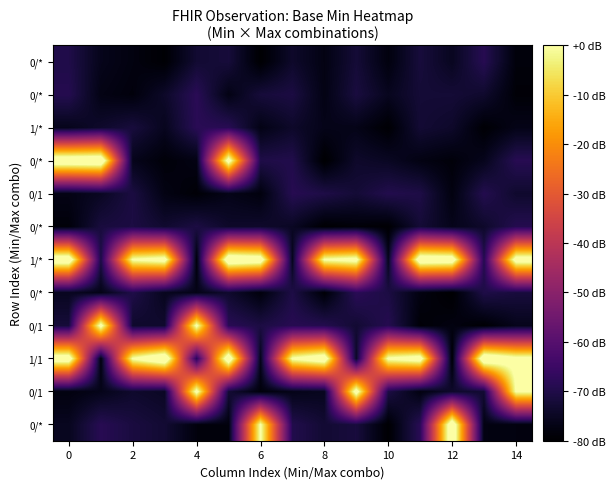

At how many categories does at least one series exceed -56?

15